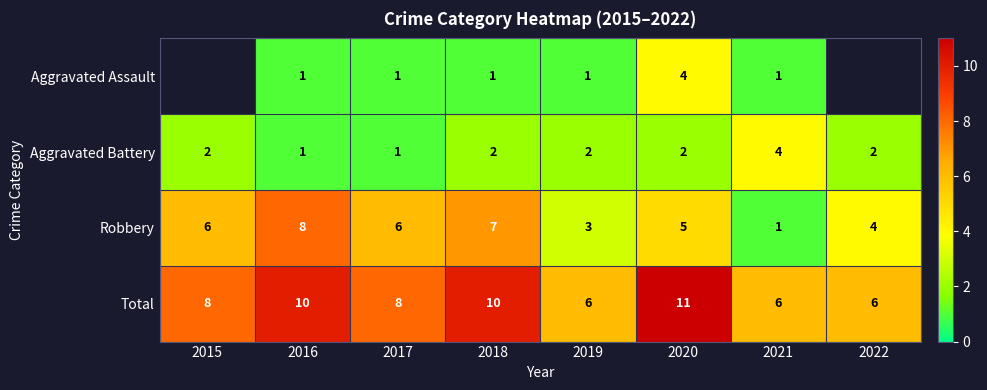

At 2019, list the series in order from smallest to largest.

Aggravated Assault, Aggravated Battery, Robbery, Total